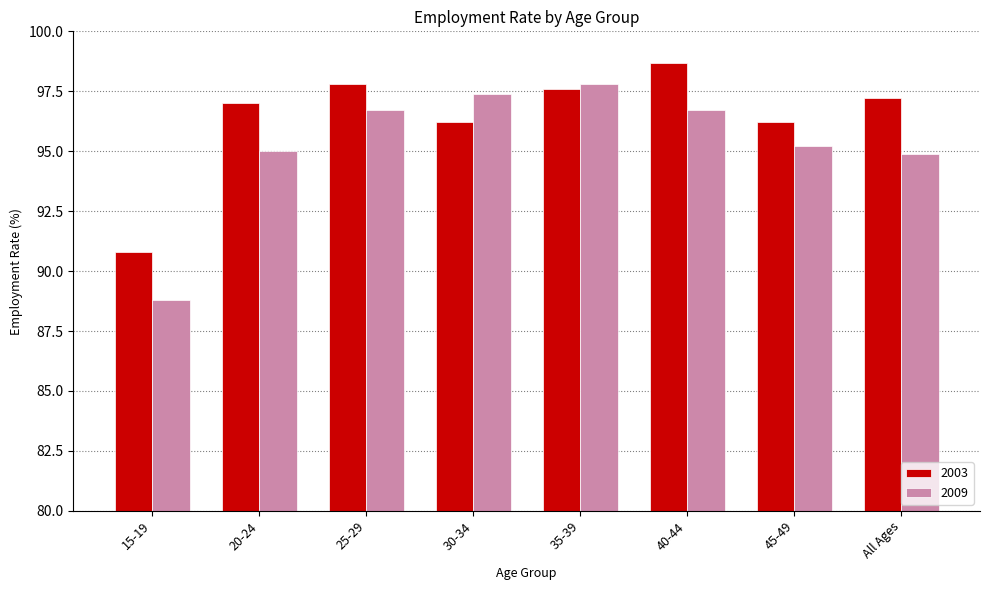

Rank the series at 20-24 from lowest to highest value.

2009, 2003